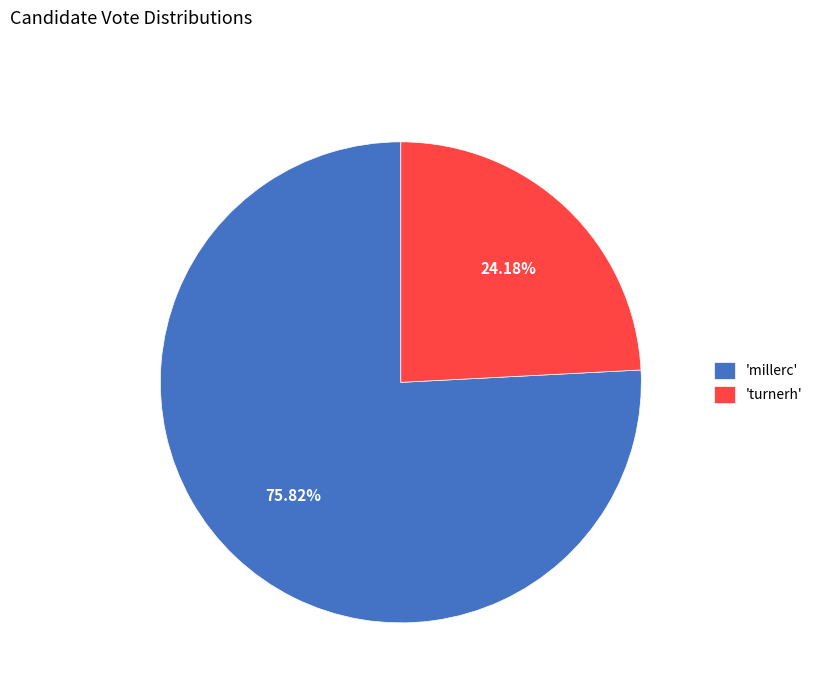

To the nearest percent, what is the difference between the largest and smallest slice percentages?

52%